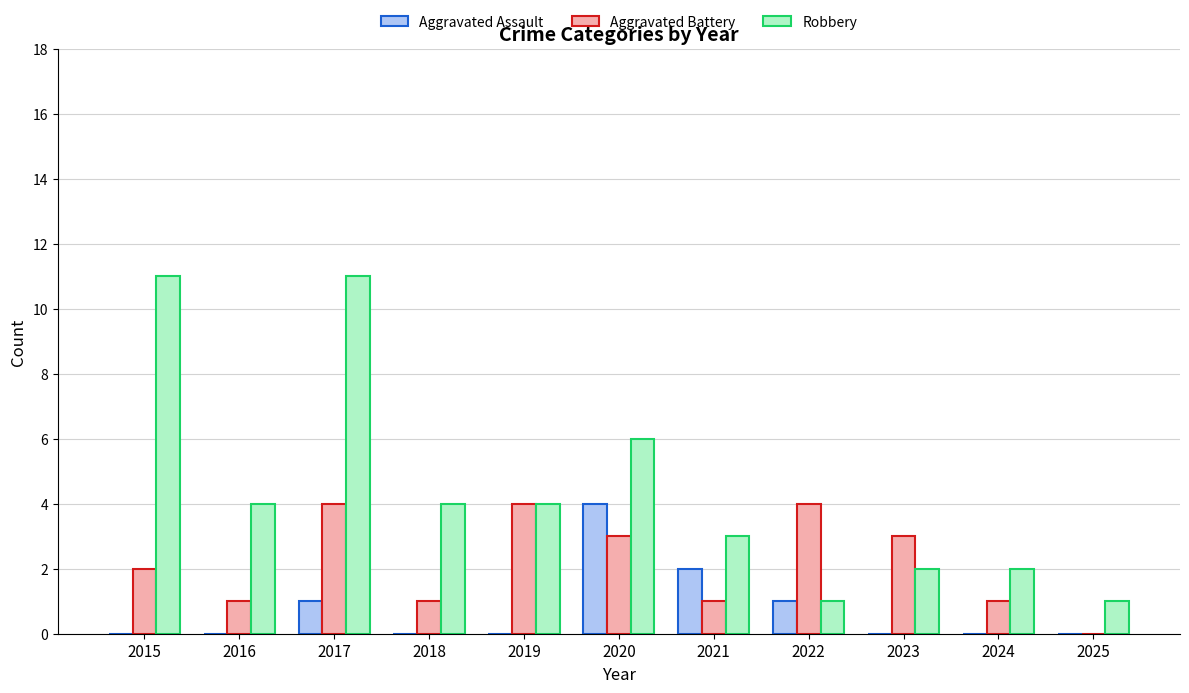

What is the average value of the Robbery series?

4